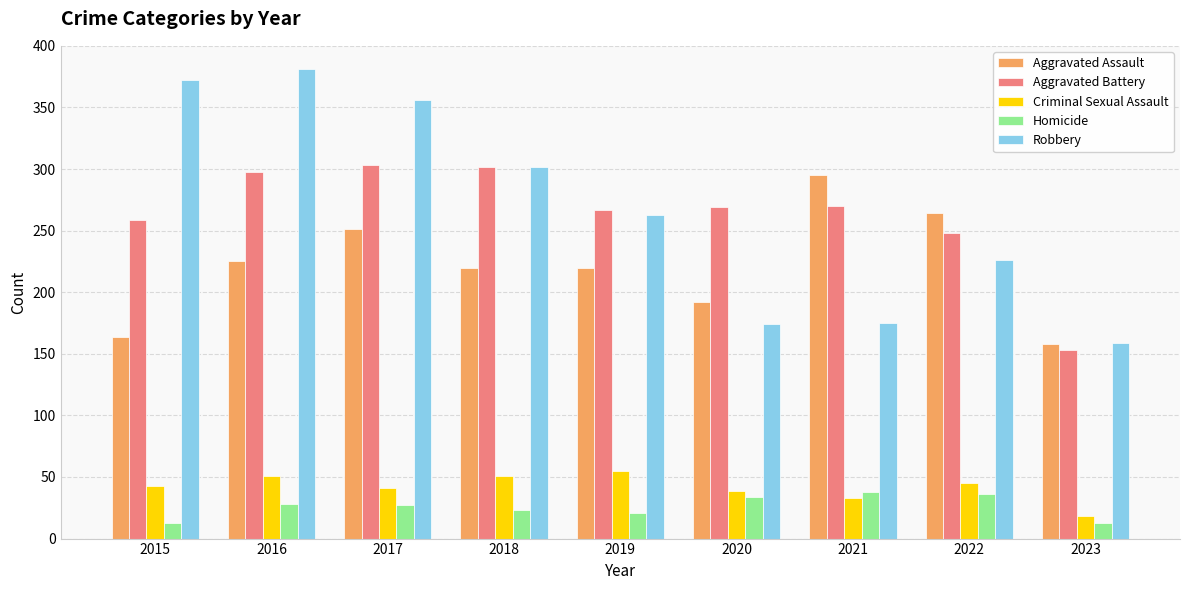

What are all the series names shown in the legend?

Aggravated Assault, Aggravated Battery, Criminal Sexual Assault, Homicide, Robbery